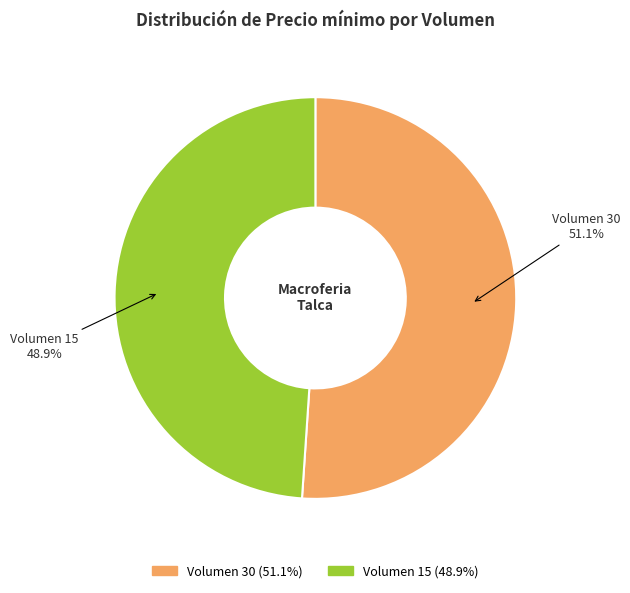

To the nearest percent, what is the combined percentage of Volumen 15 and Volumen 30?

100%